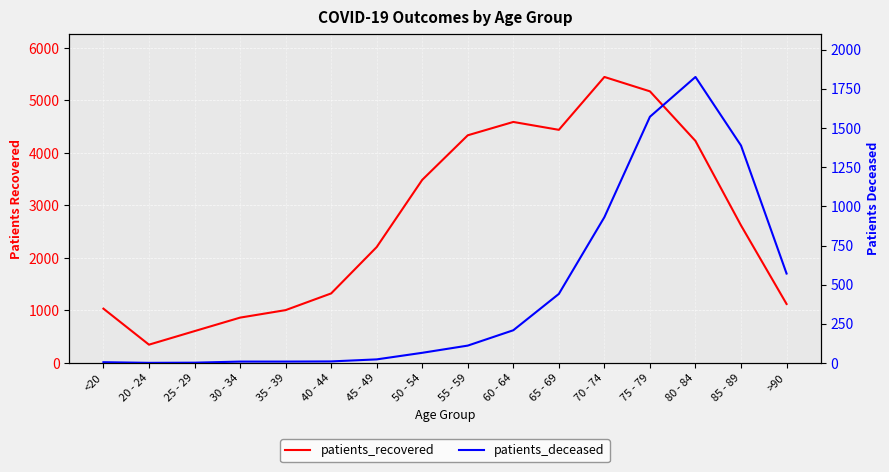

Reading right to left, transcribe all the data shown in this chart.

patients_recovered: 1124	2620	4229	5174	5448	4441	4591	4337	3488	2208	1325	1007	864	607	349	1035
patients_deceased: 571	1388	1826	1572	931	441	209	111	65	23	10	9	9	2	1	5